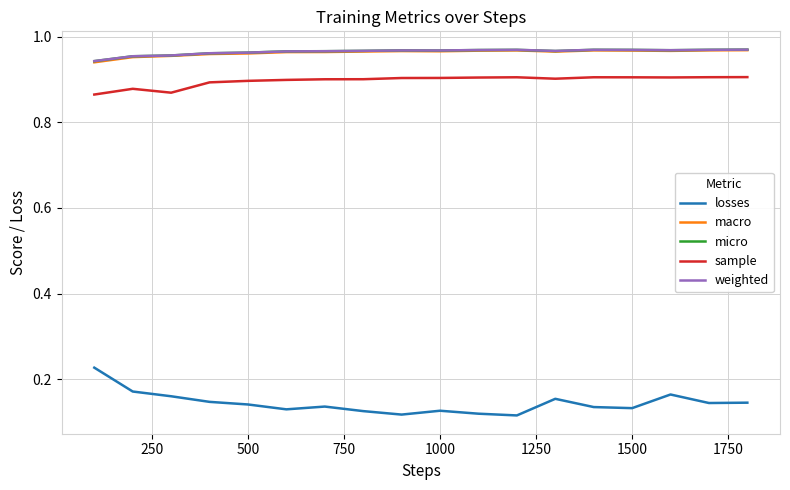

Which series has the widest spread of values?

losses